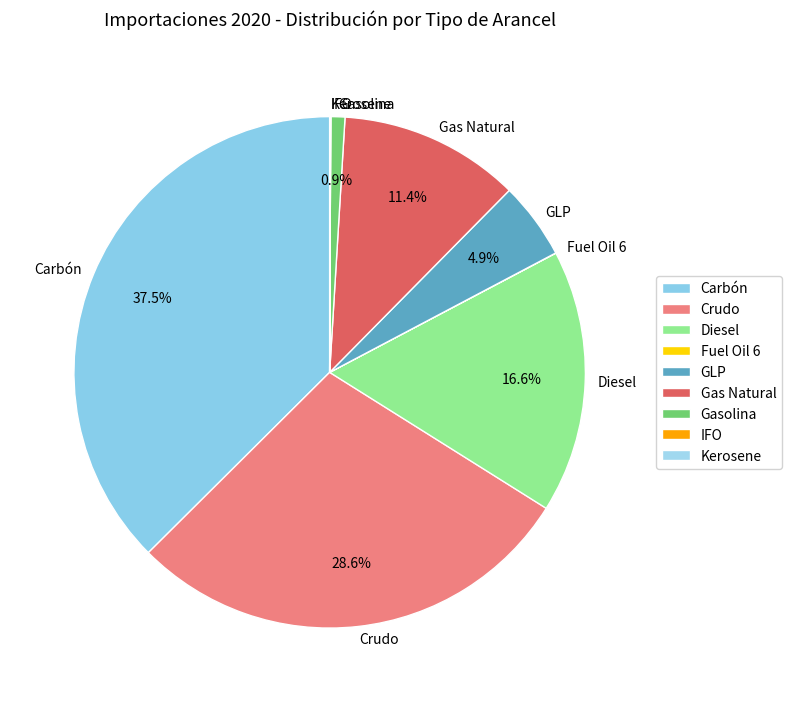

What percentage do GLP and Gas Natural together represent?

16.3%